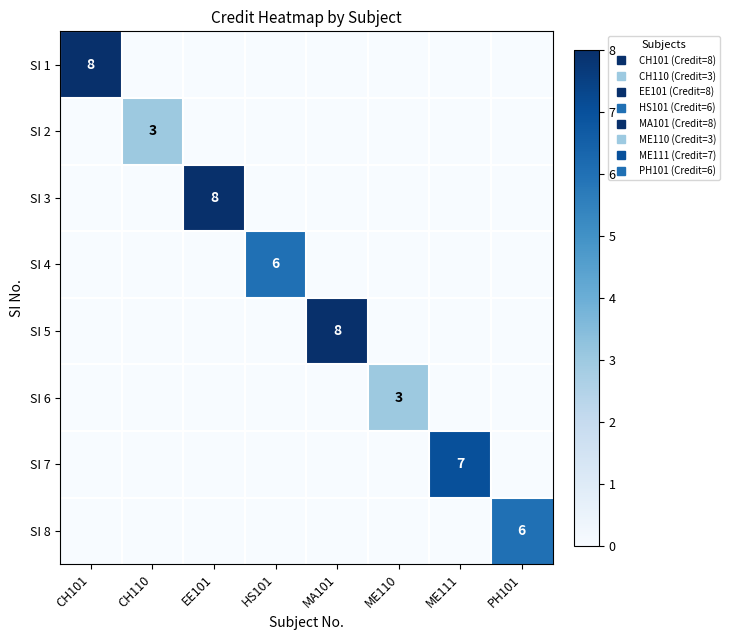

What is the greatest value displayed?

8